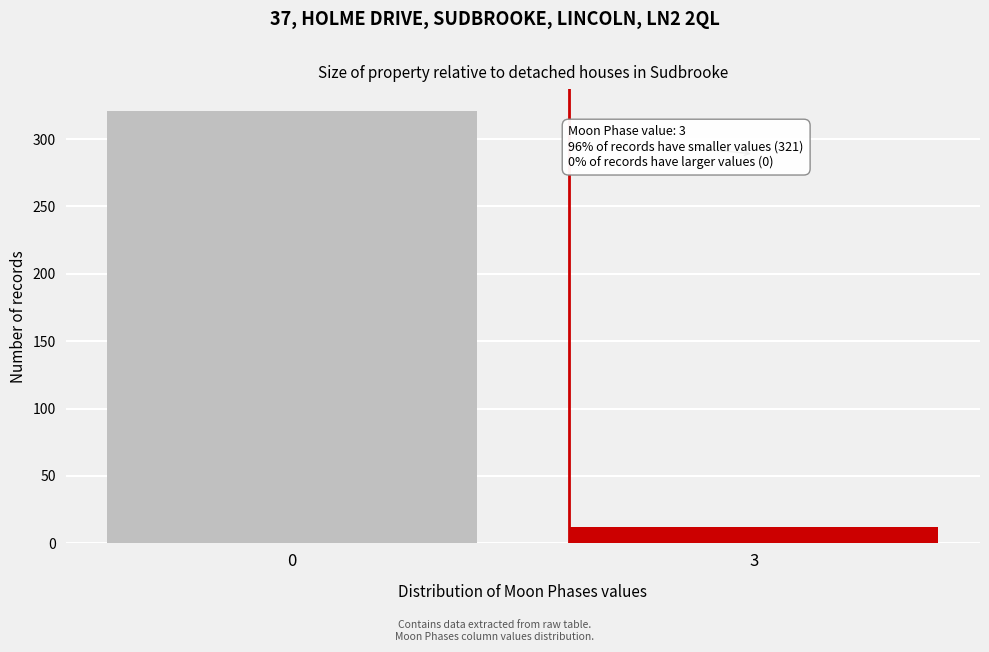

Reading left to right, list all the values displayed in this chart.

321	12